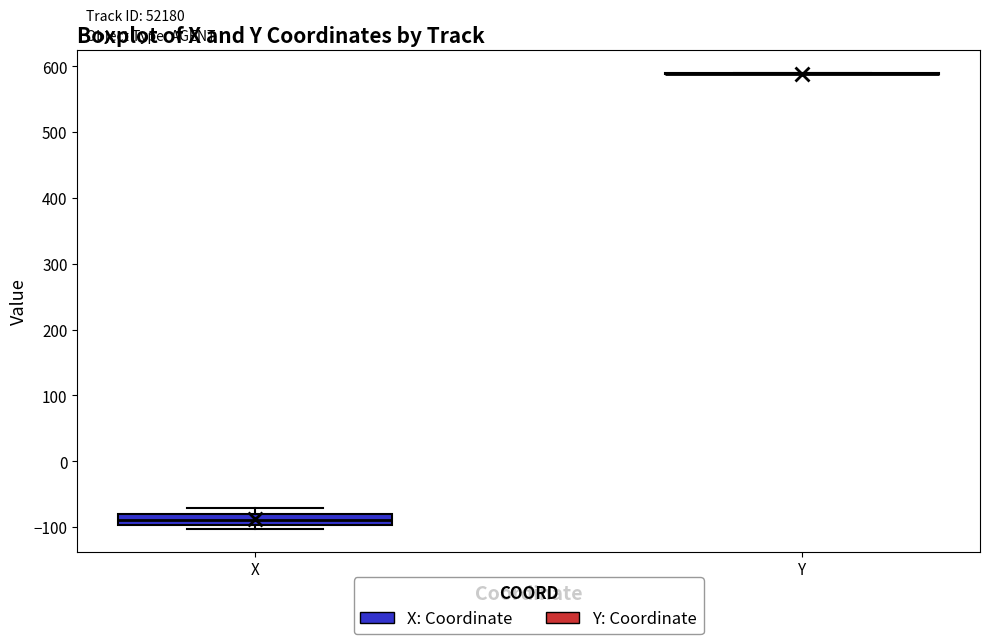

Which box is the tallest, from its lower edge to its upper edge?

X